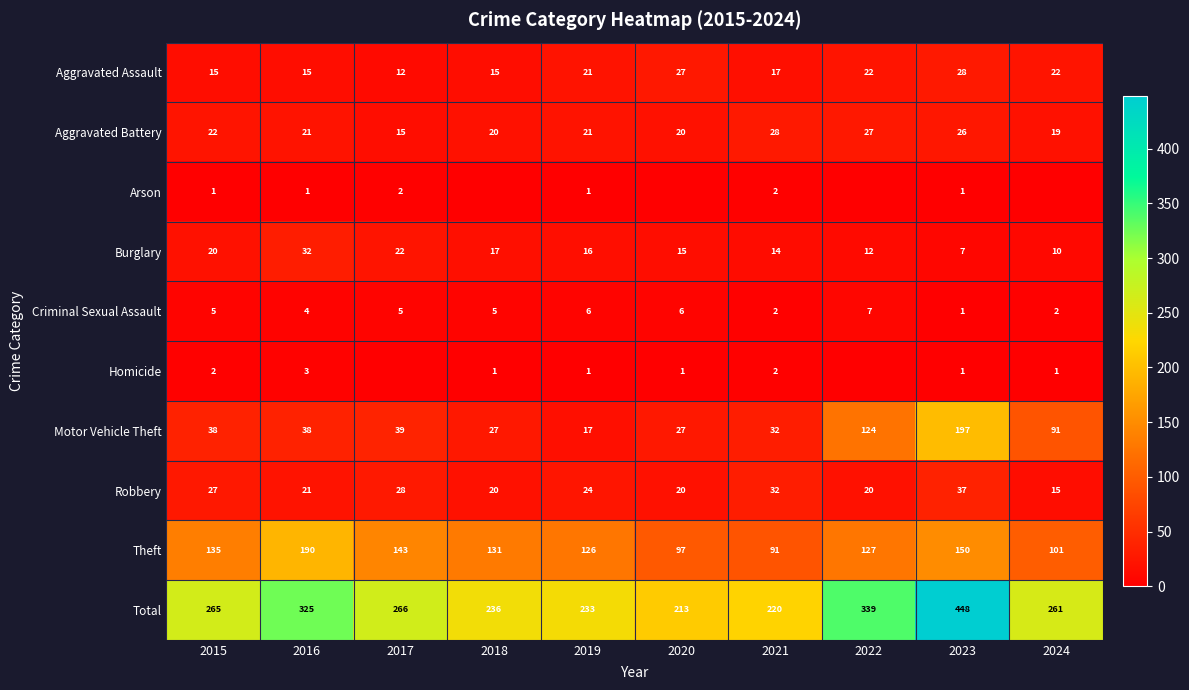

Which series has the widest spread of values?

Total